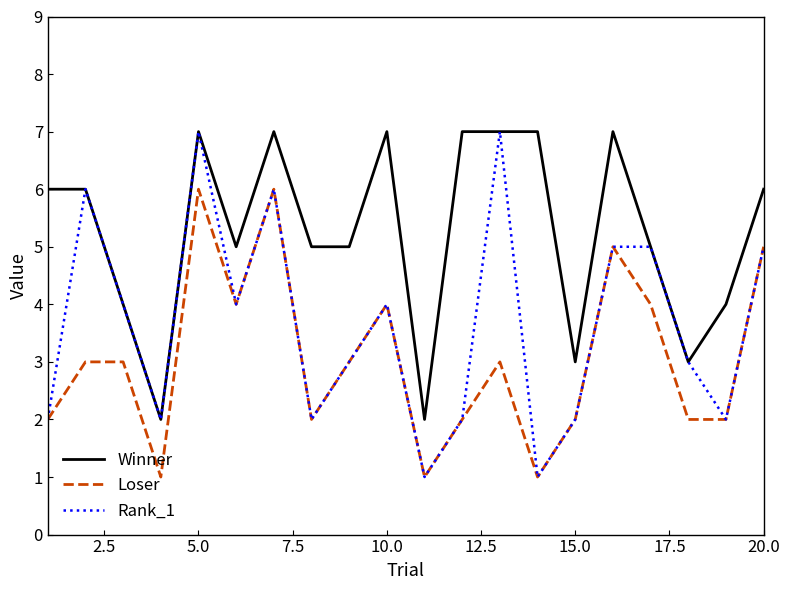

Which series has the widest spread of values?

Rank_1